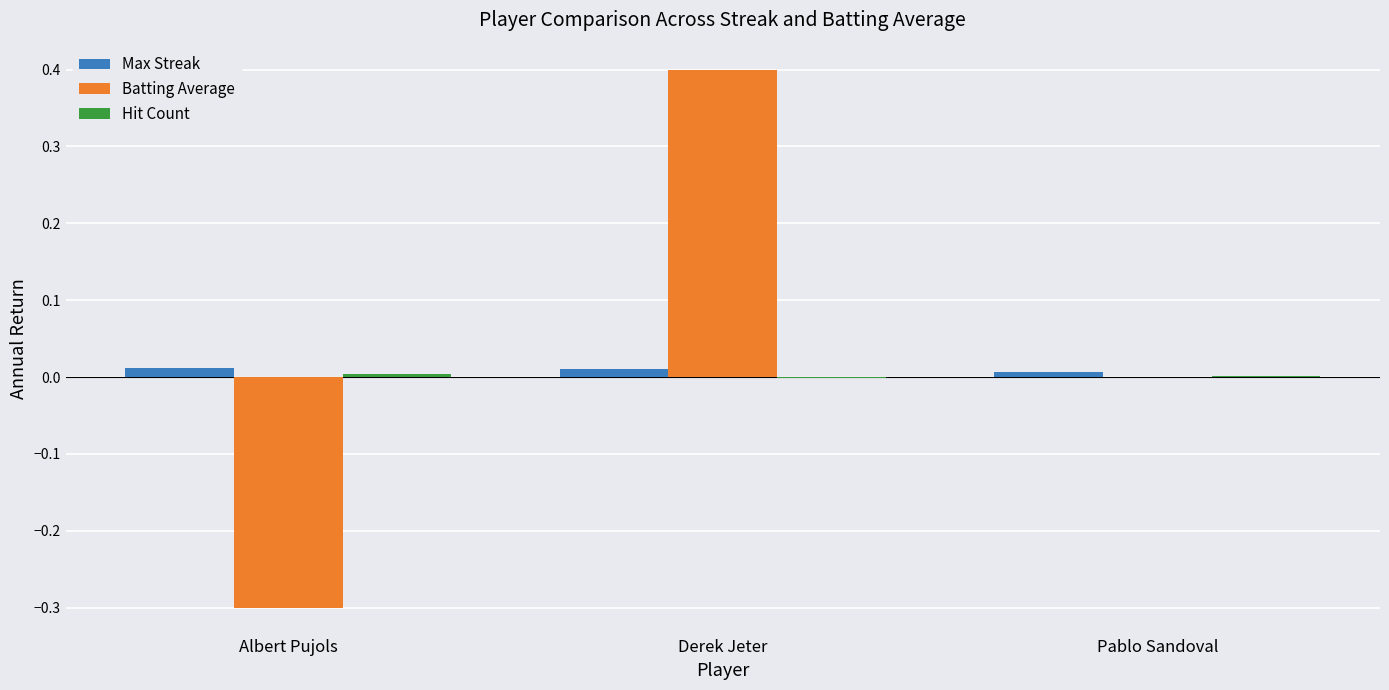

At which category is the sum across all series the highest?

Derek Jeter